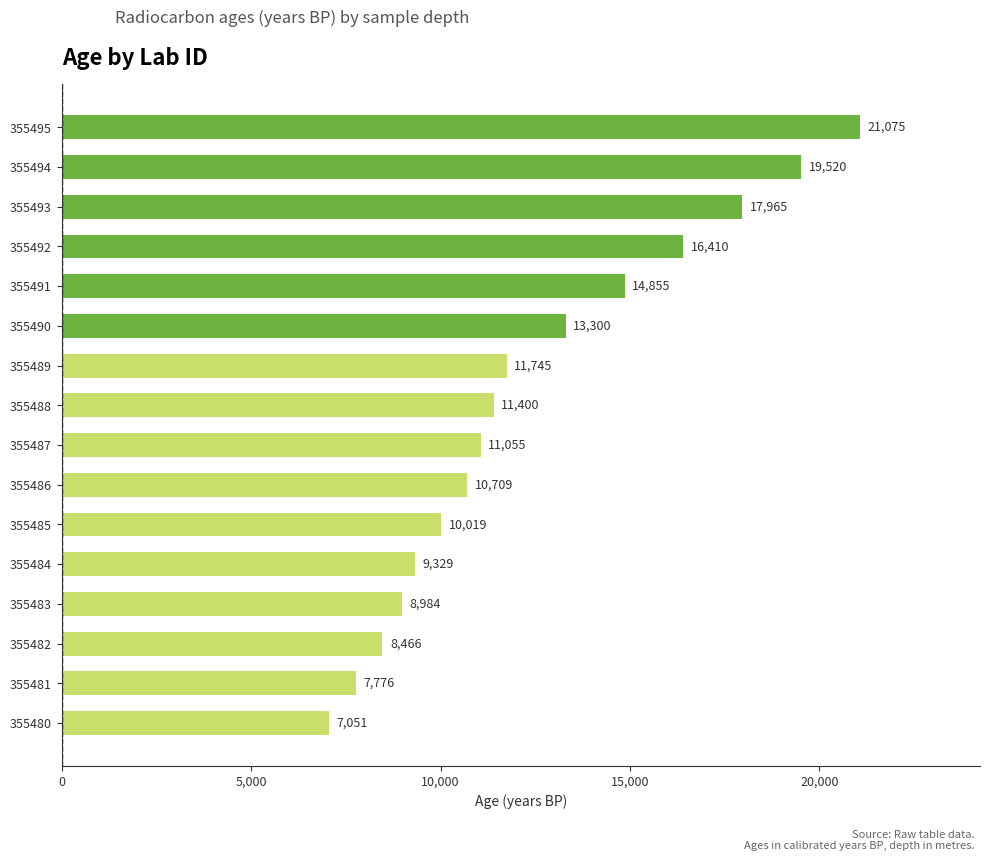

List the labels in order of value, largest first.

355495, 355494, 355493, 355492, 355491, 355490, 355489, 355488, 355487, 355486, 355485, 355484, 355483, 355482, 355481, 355480